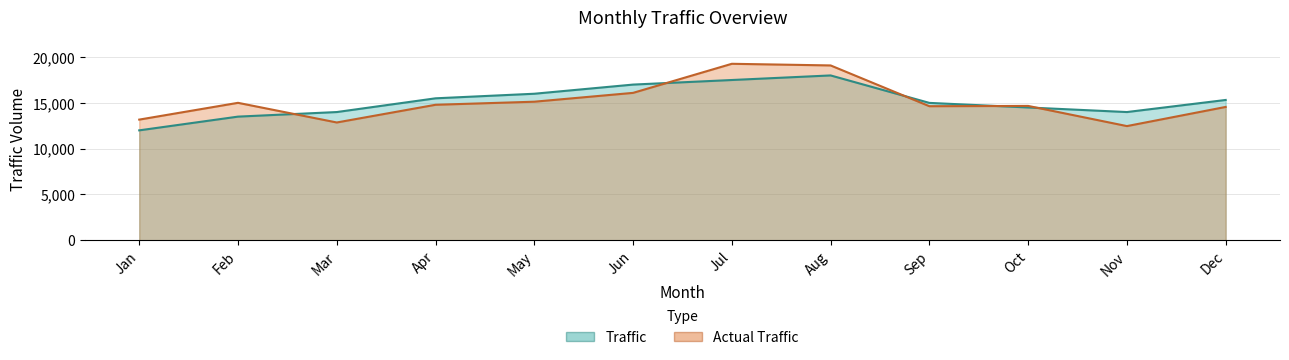

What is the sum of all Actual Traffic values?

181755